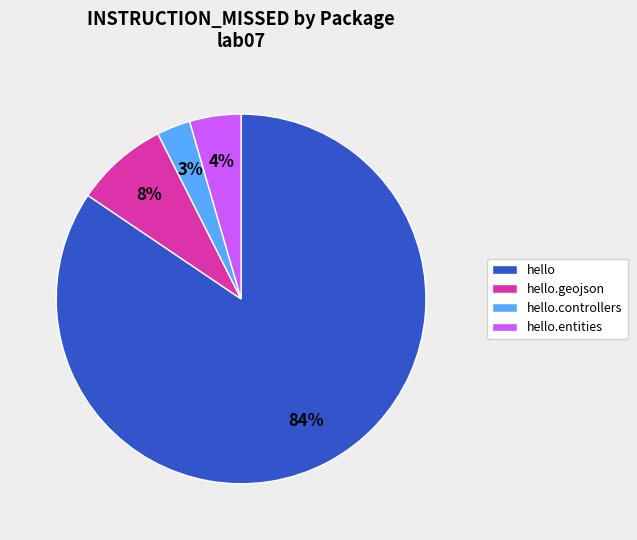

Is the sum of hello.controllers and hello.entities greater than half?

No